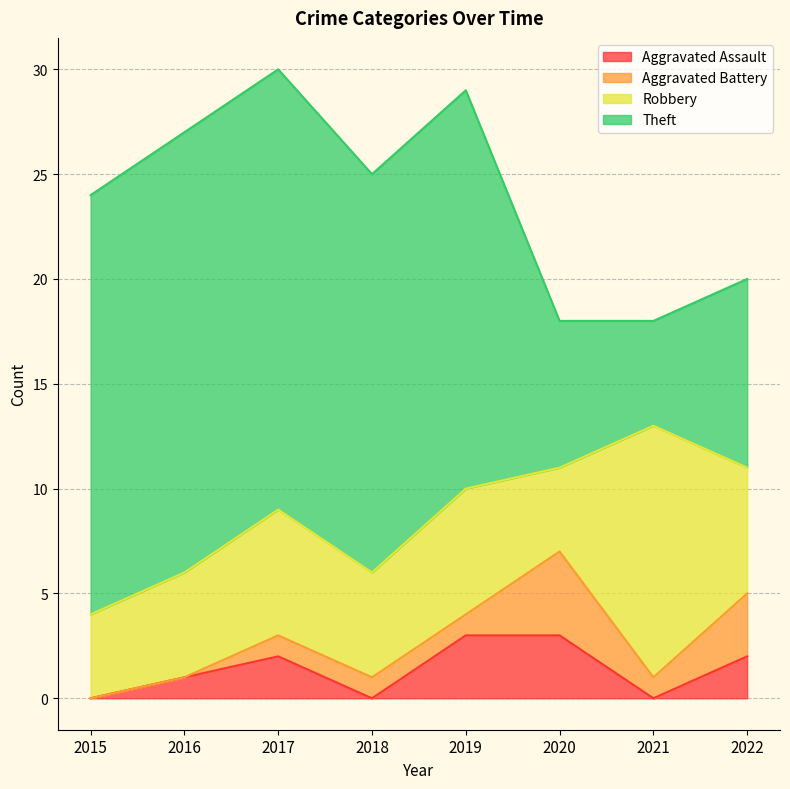

True or false: Theft and Aggravated Battery cross at least once.

False